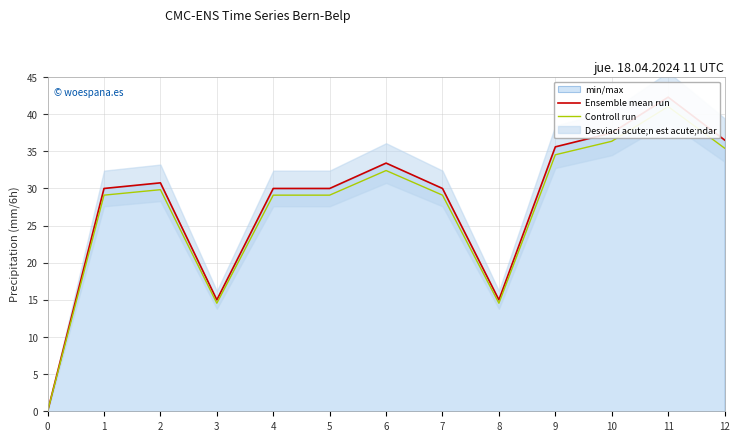

What is the difference between the Controll run values at 9 and 3?

20.0